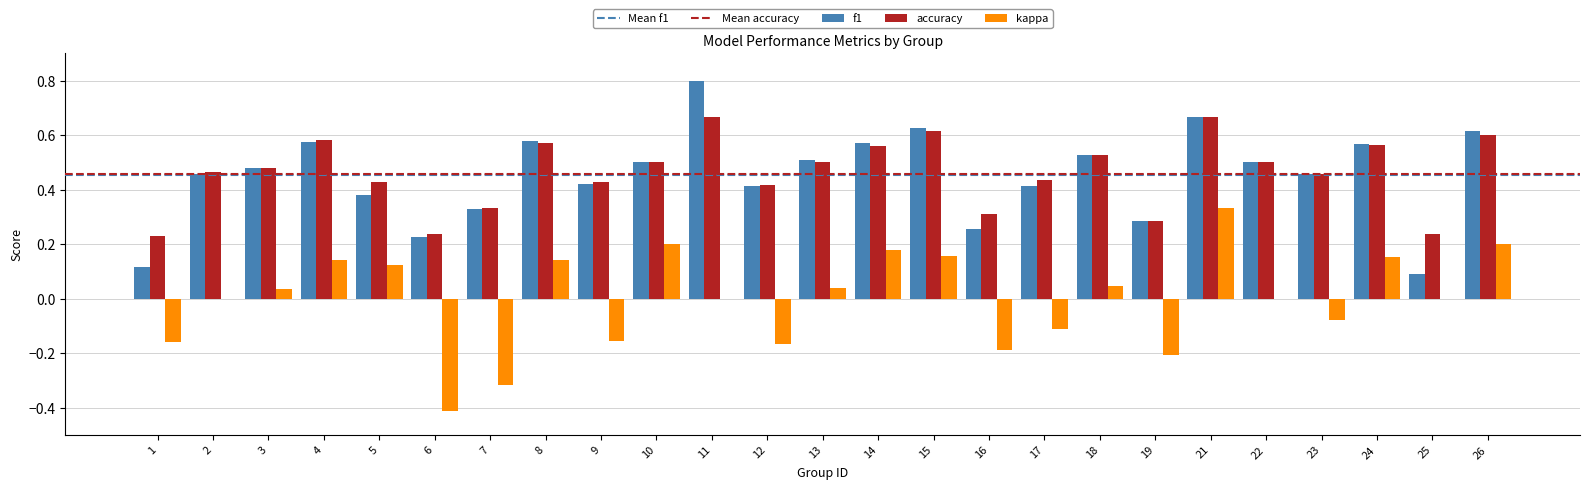

At which category is the sum across all series the highest?

21